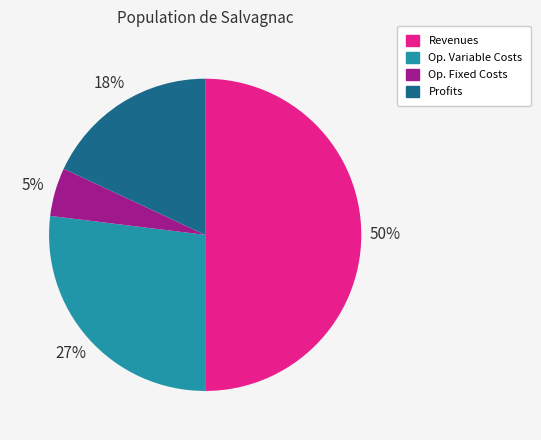

To the nearest percent, what is the difference between the largest and smallest slice percentages?

45%